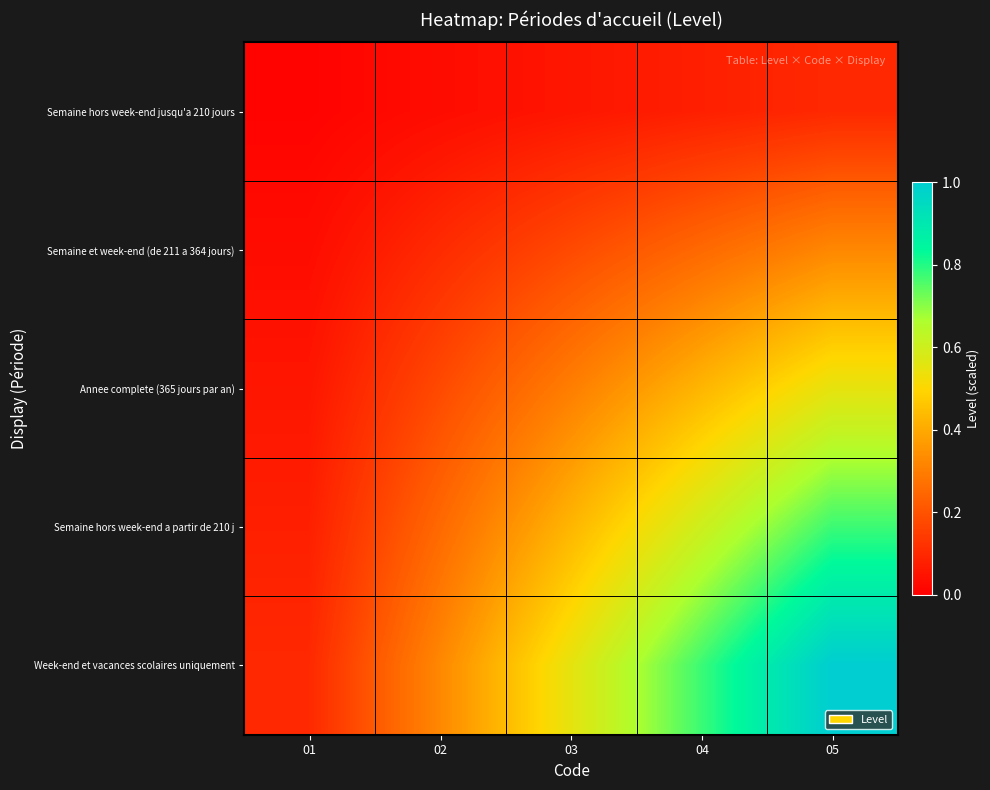

How many categories are shown in the chart?

5